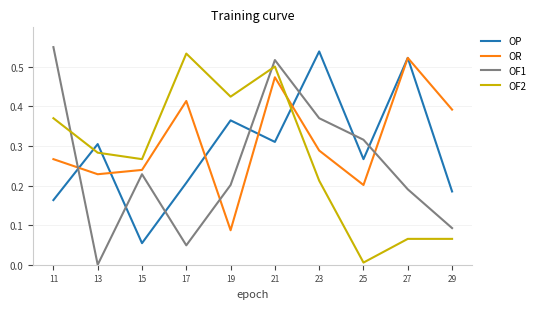

The value of OP at 17 is 0.2. True or false?

True